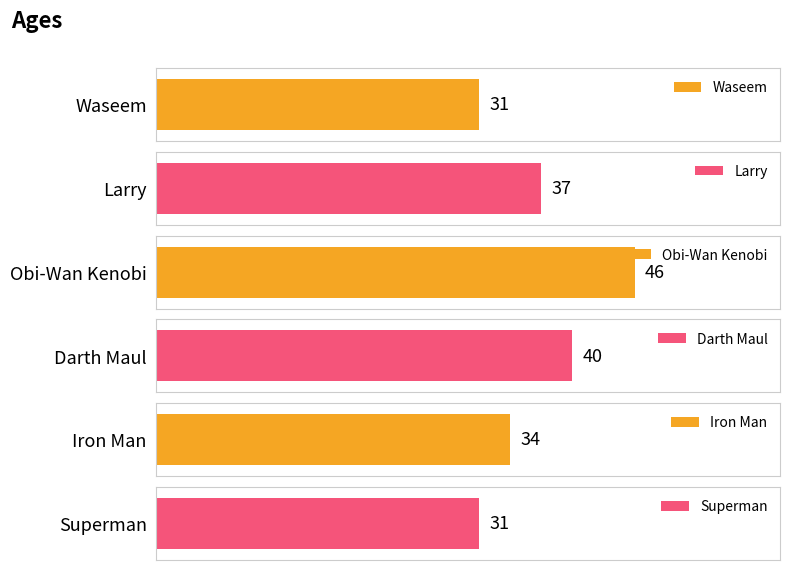

True or false: the data shows 17 at Waseem.

False